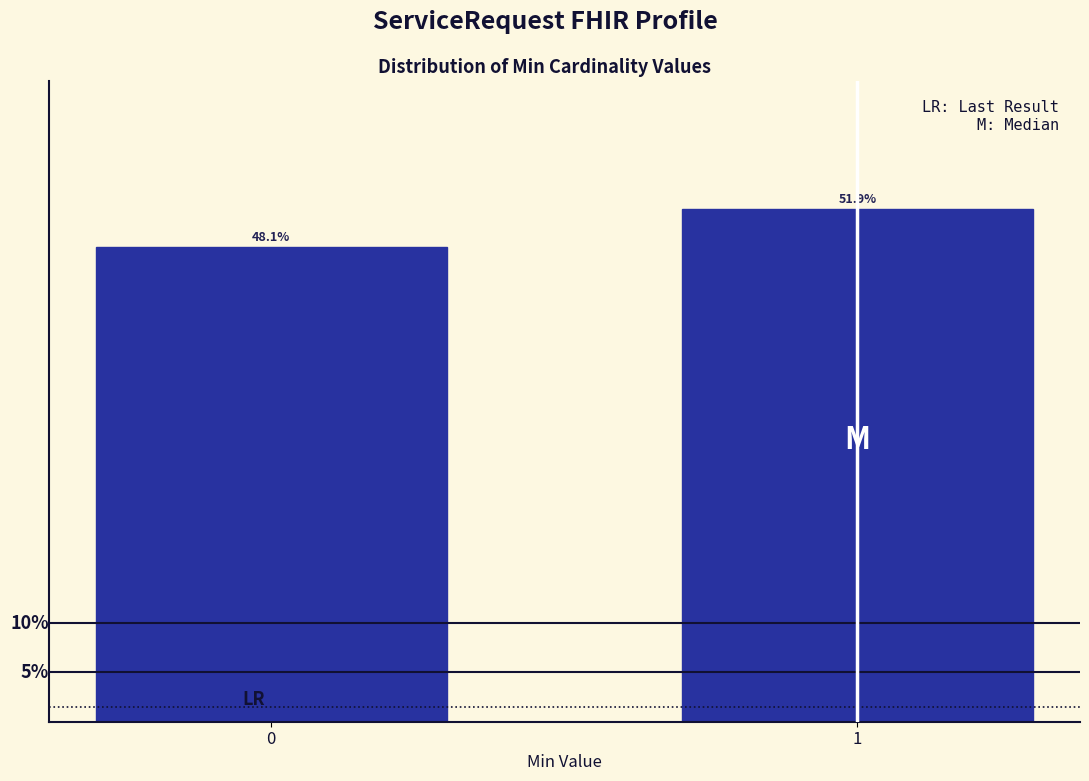

Rank the categories by value from highest to lowest.

1, 0